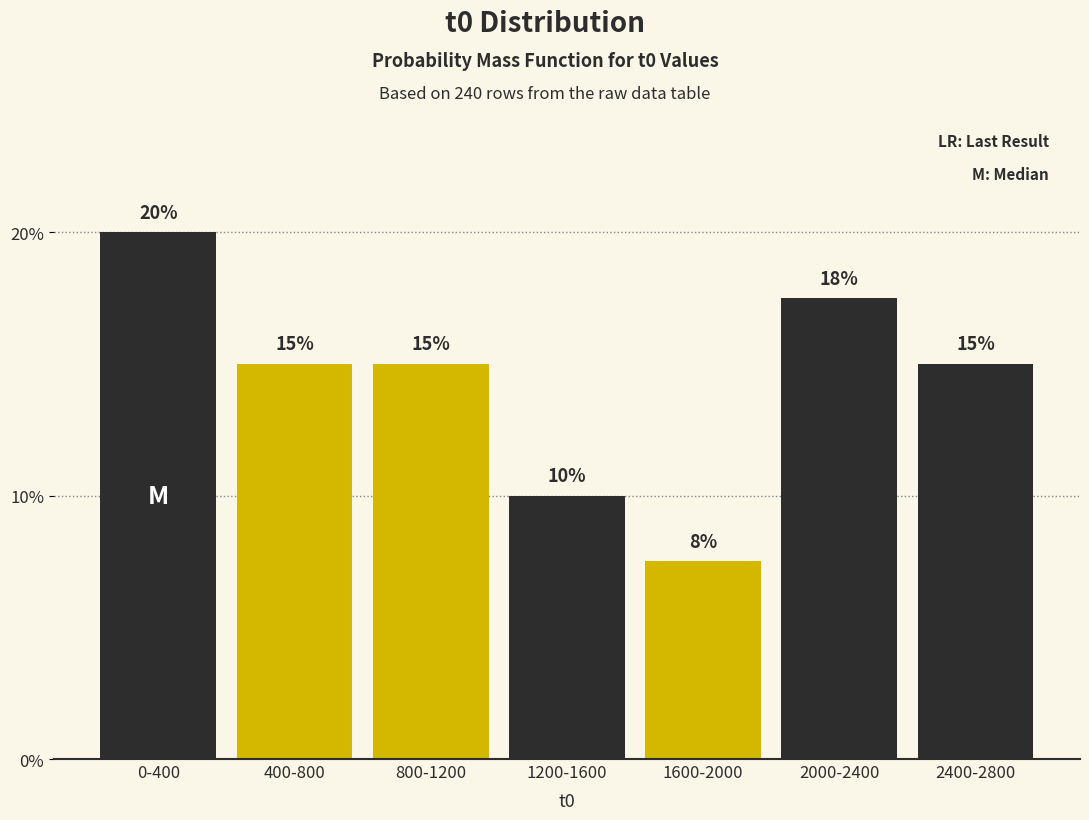

What is the approximate value at 1200-1600?

10.0